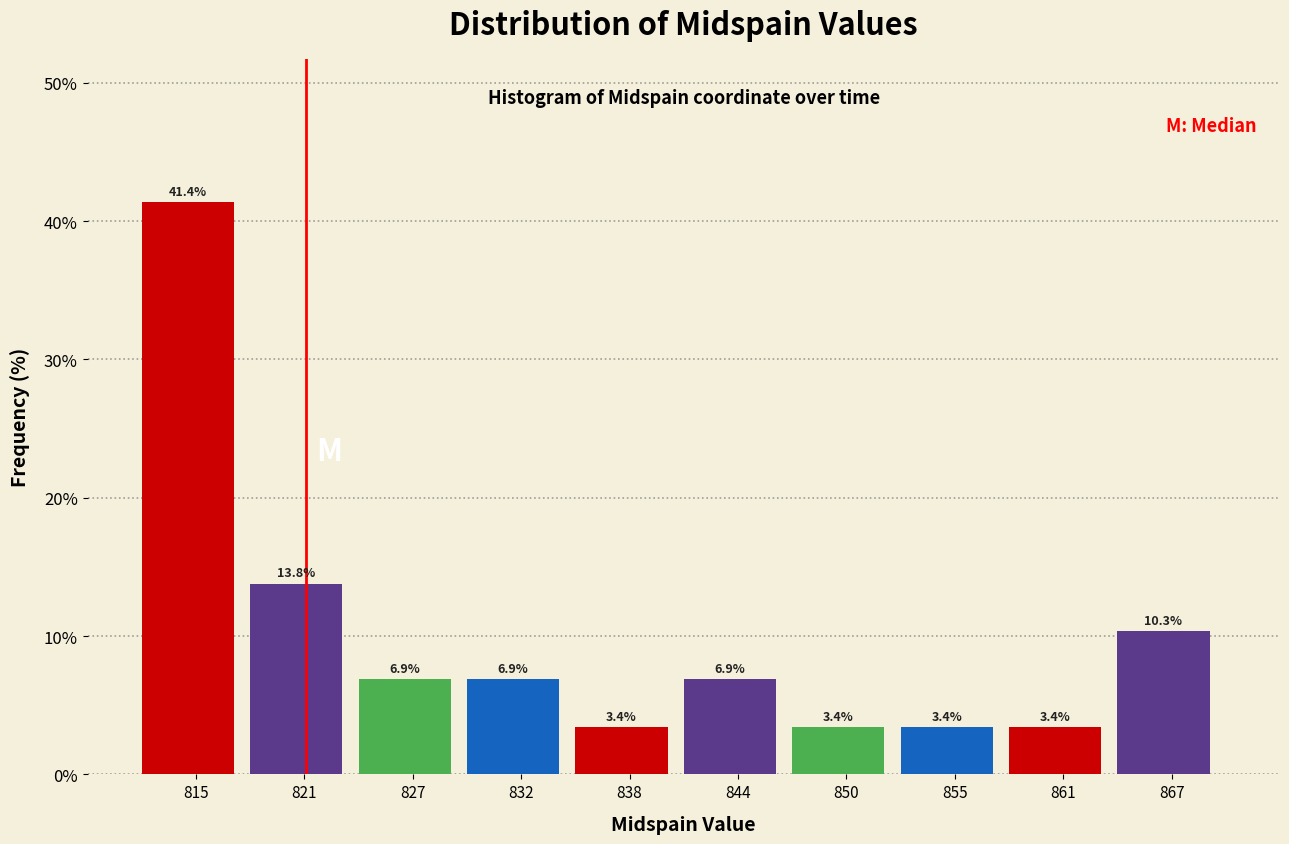

Over which range of the x-axis is the bar tallest?

812 to 818